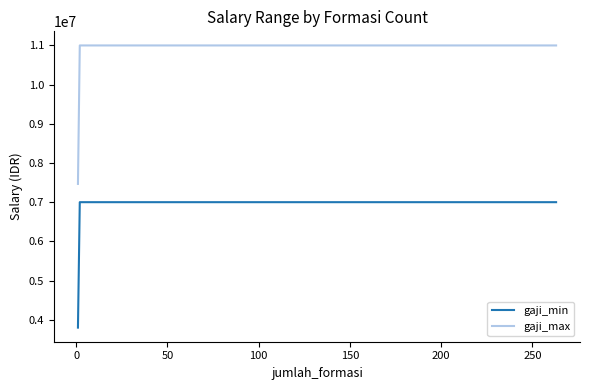

Which series has the widest spread of values?

gaji_max